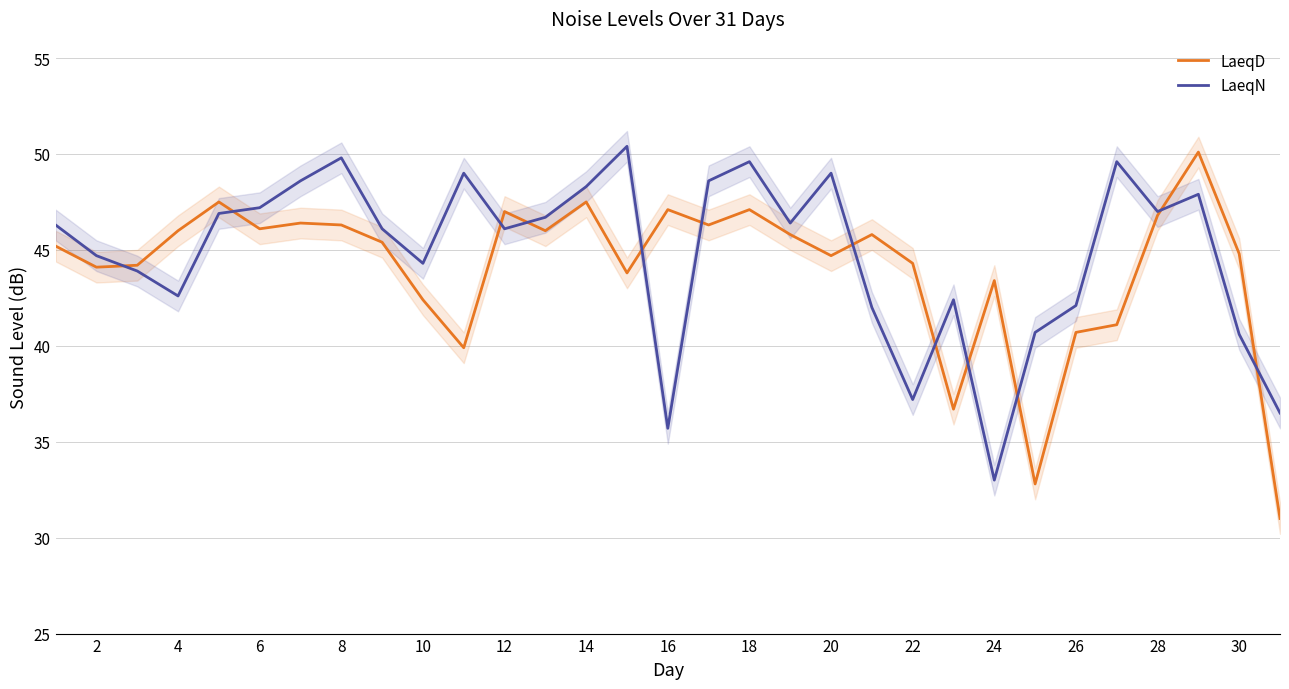

What are all the series names shown in the legend?

LaeqD, LaeqN